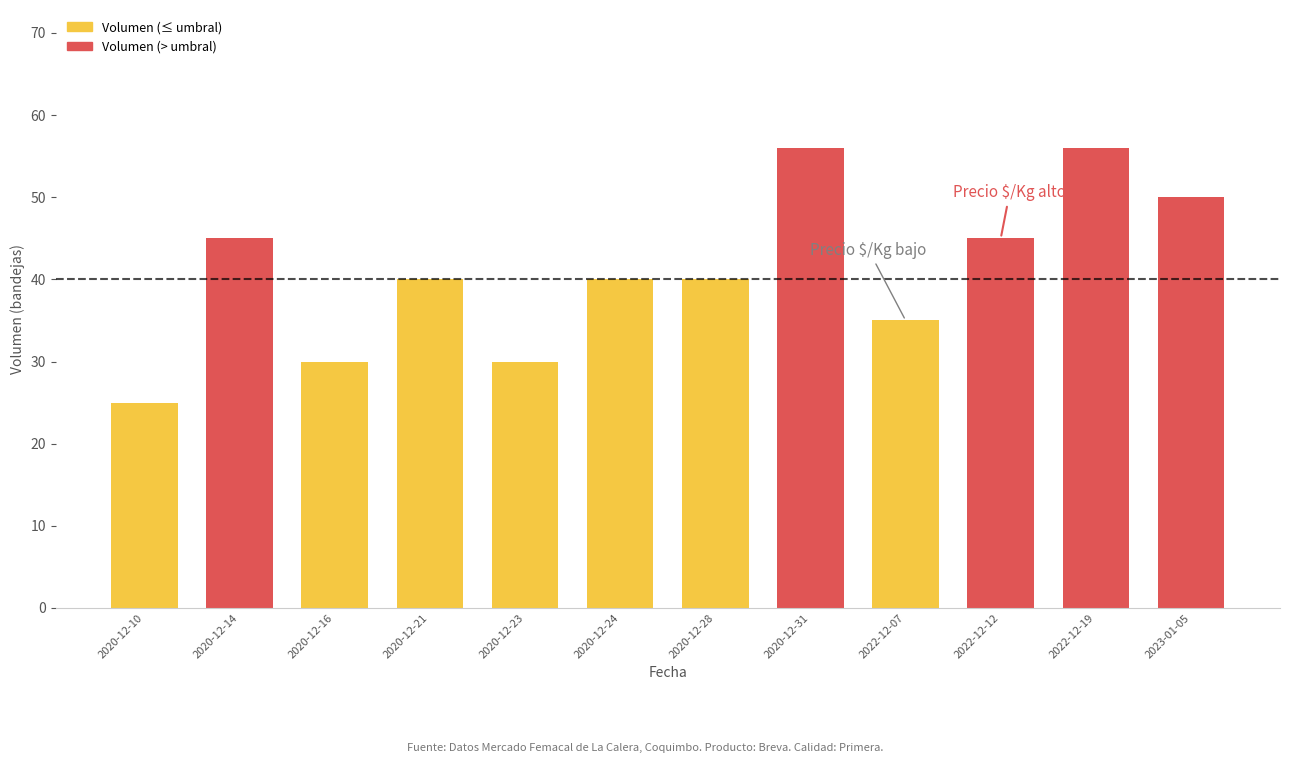

What is the change in value from 2020-12-28 to 2020-12-31?

+16